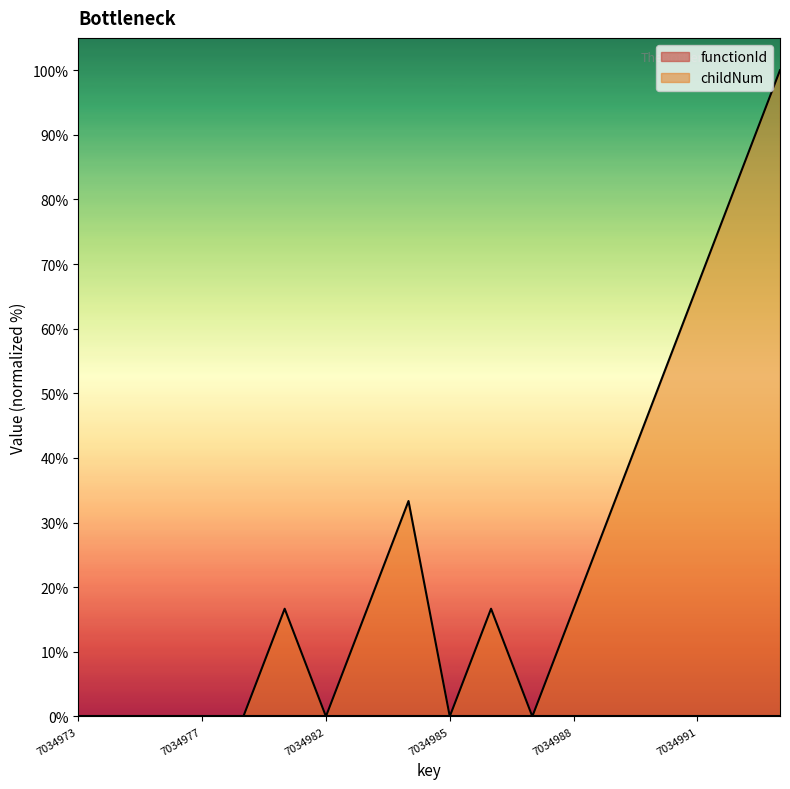

Which series has the largest total across all categories?

childNum